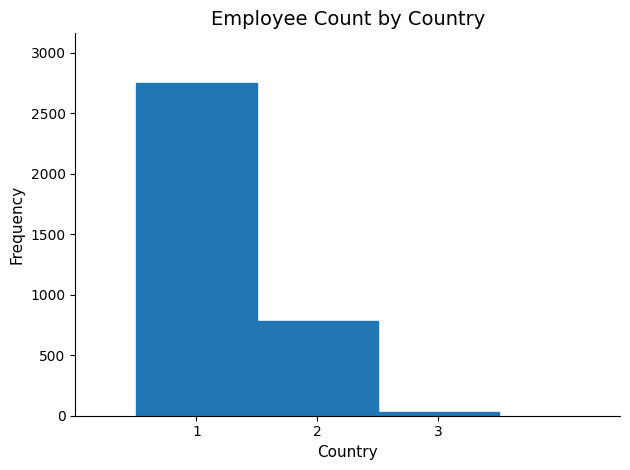

Over which range of the x-axis is the bar tallest?

0.5 to 1.5